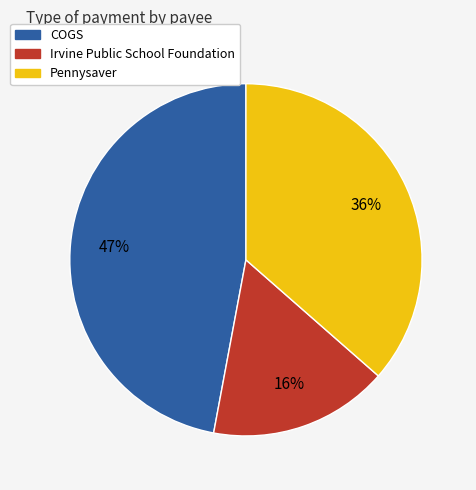

Is there a majority slice in this chart?

No